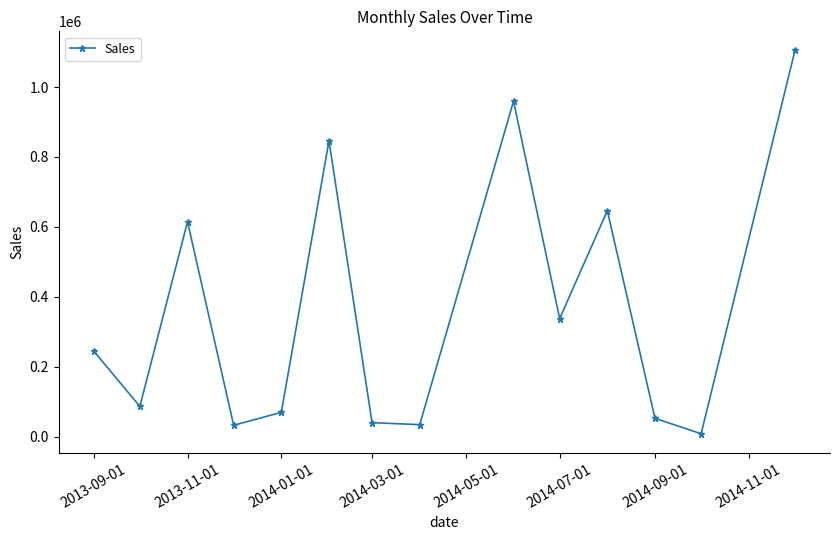

What is the sum of all values?

5075500